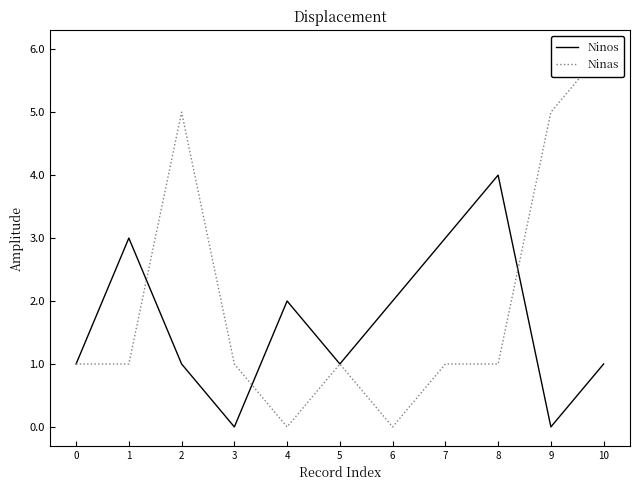

True or false: Ninas has more than 1 interior local peaks.

True